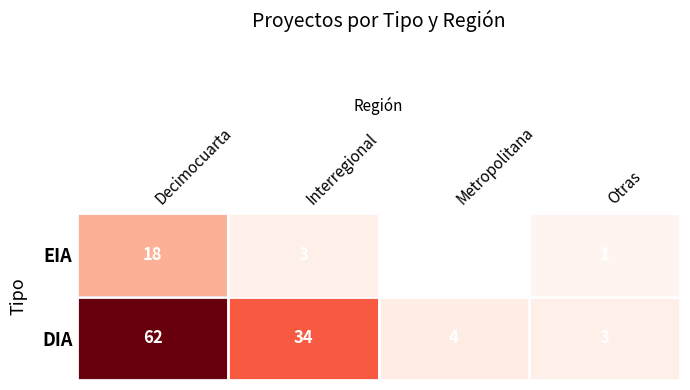

The value of DIA at Interregional is 18.0. True or false?

False